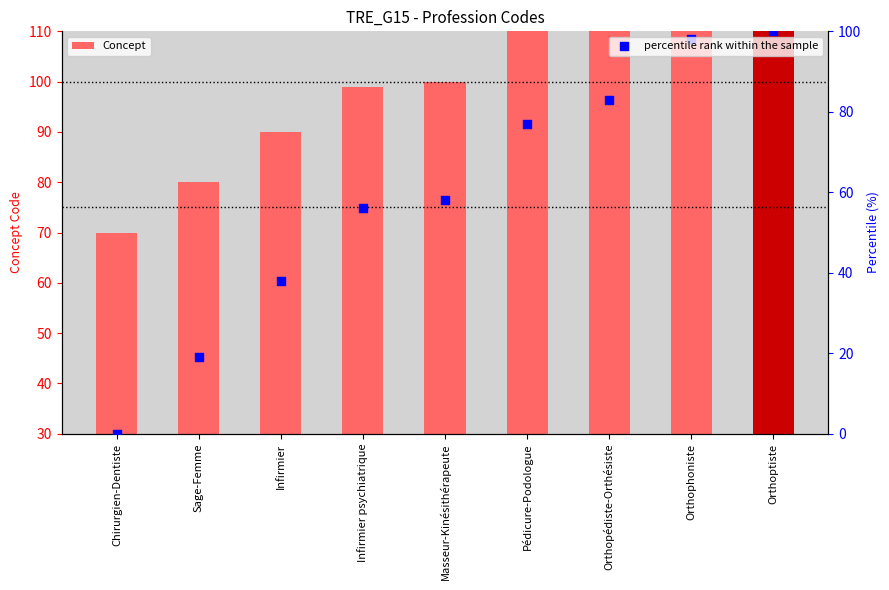

What are all the series names shown in the legend?

Concept, percentile rank within the sample